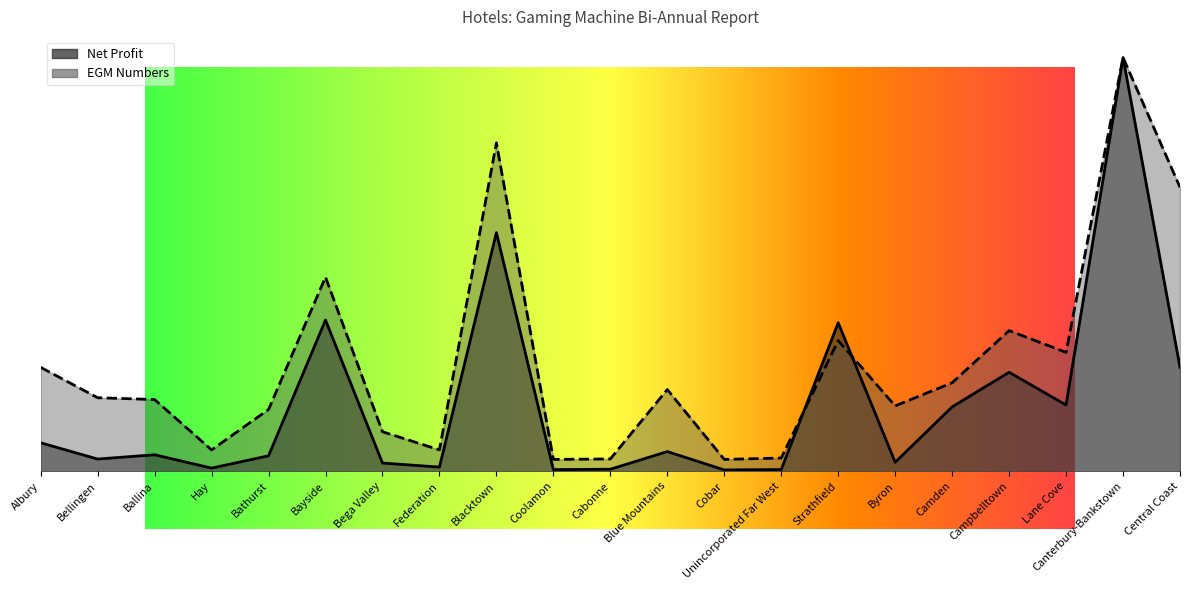

Between which two adjacent categories do Net Profit and EGM Numbers first intersect?

Unincorporated Far West and Strathfield